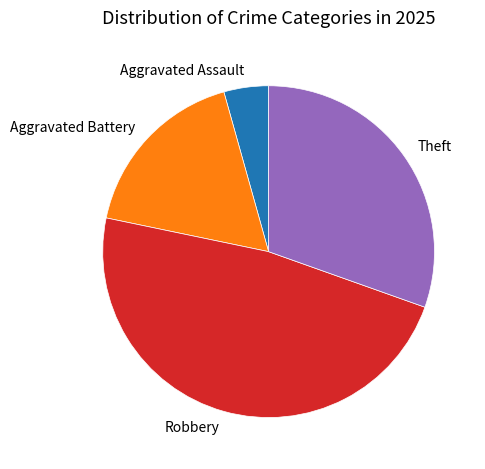

Is there a majority slice in this chart?

No